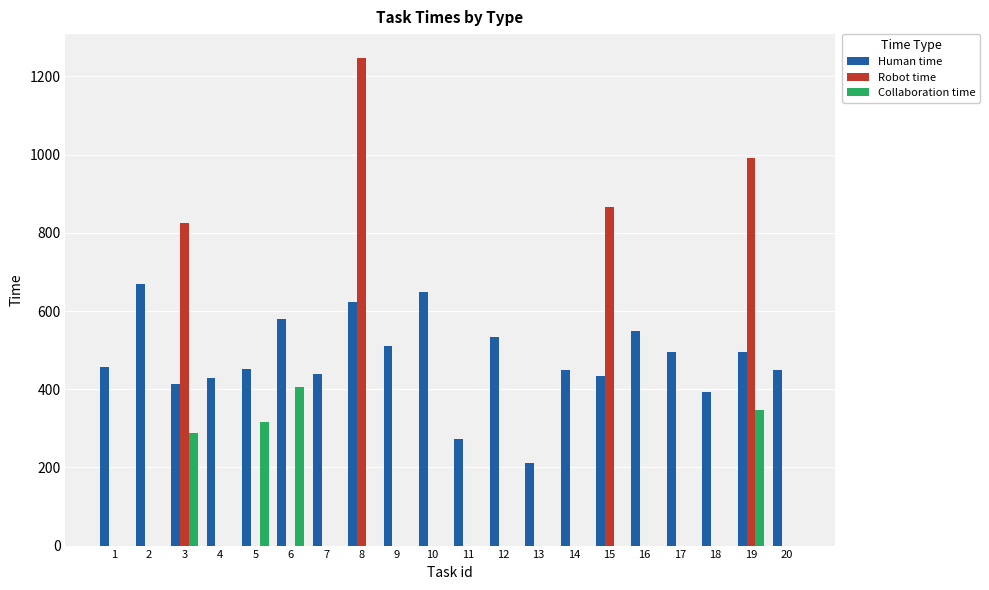

How many series are shown in this chart?

3